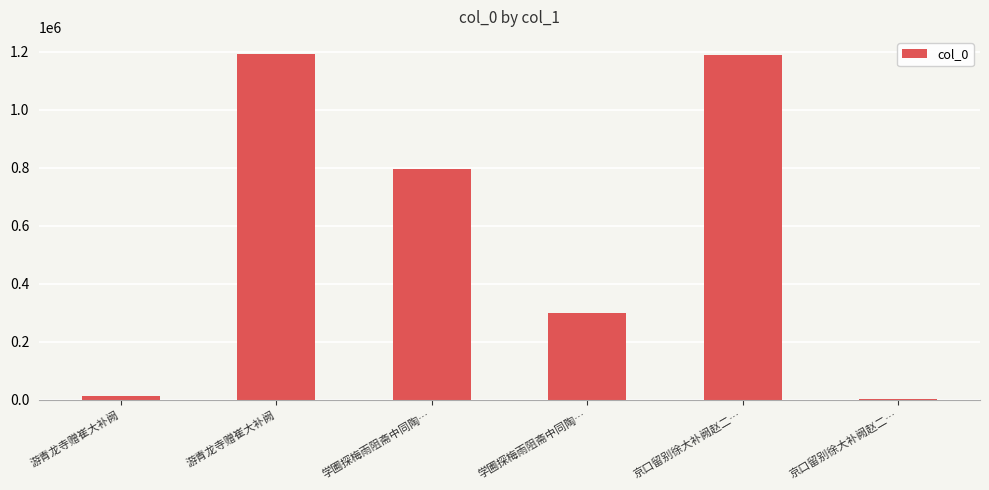

Between 京口留别徐大补阙赵二… and 游青龙寺赠崔大补阙, which is larger?

京口留别徐大补阙赵二…